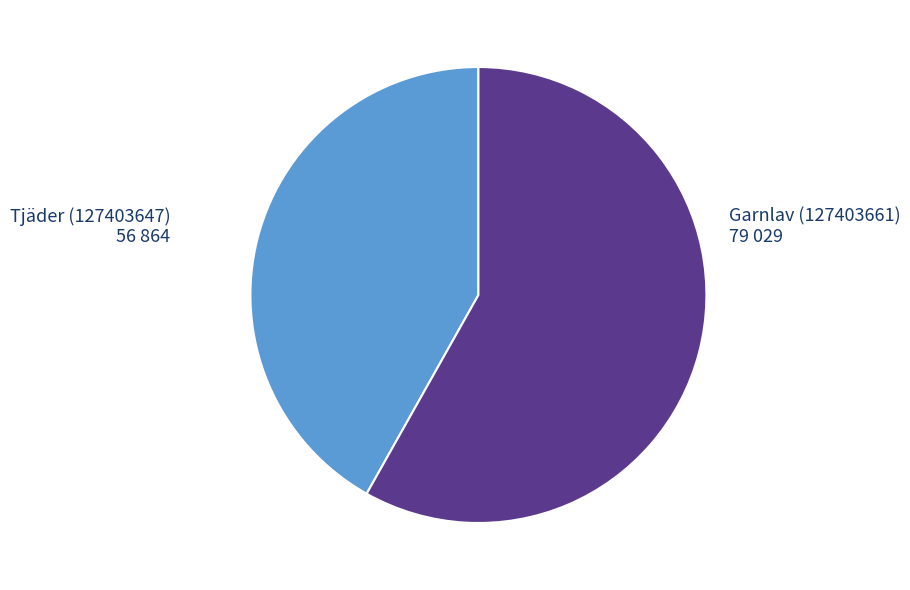

Is there any slice that represents more than half of the pie?

Yes